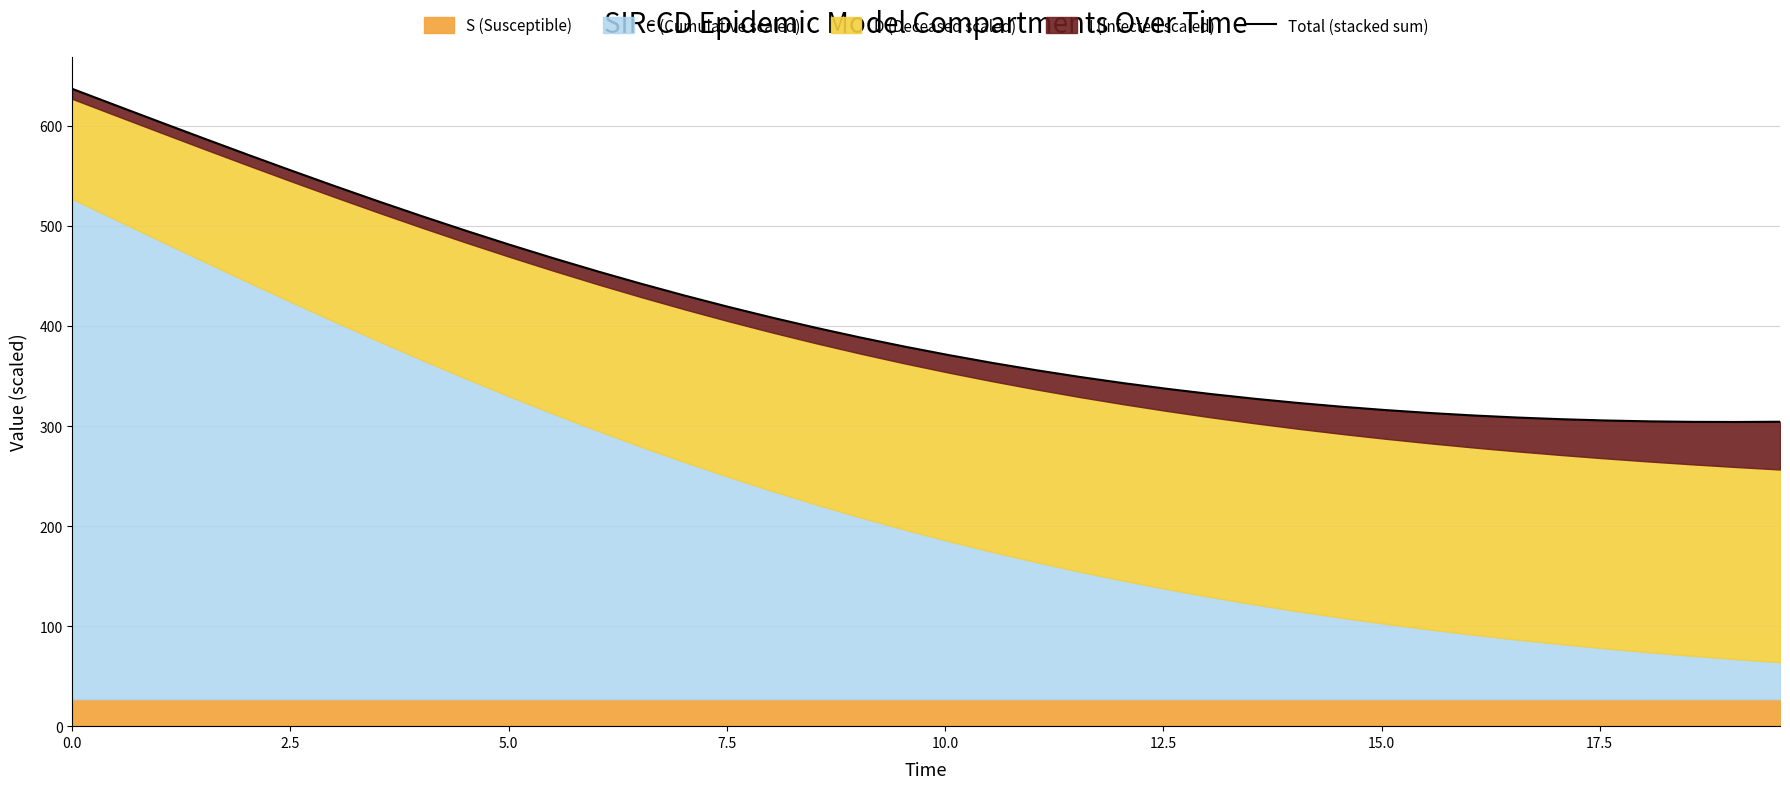

True or false: the data has more than 1 interior local peaks.

False